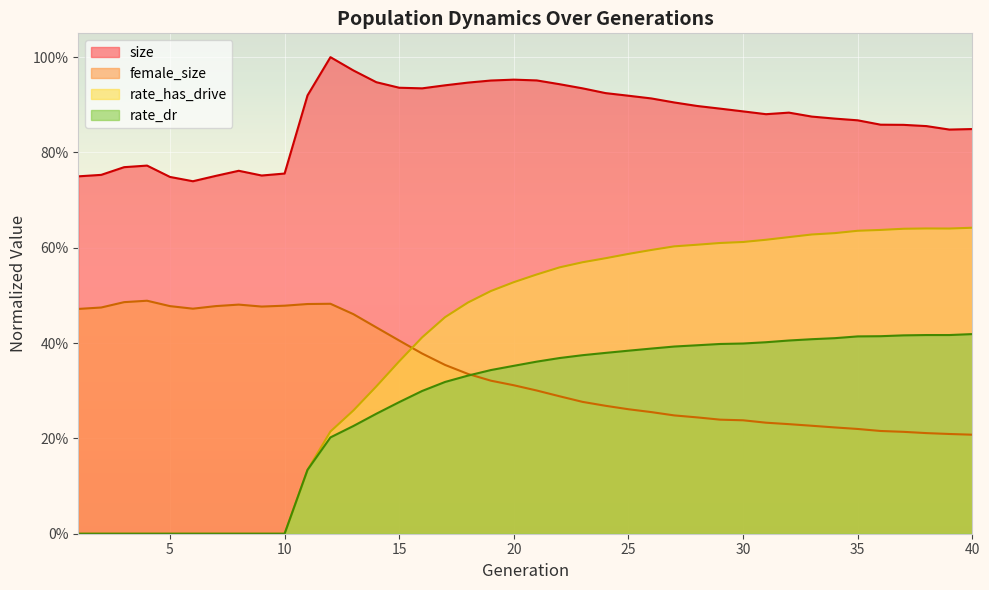

What is the difference between the maximum and minimum values in the size series?

0.3